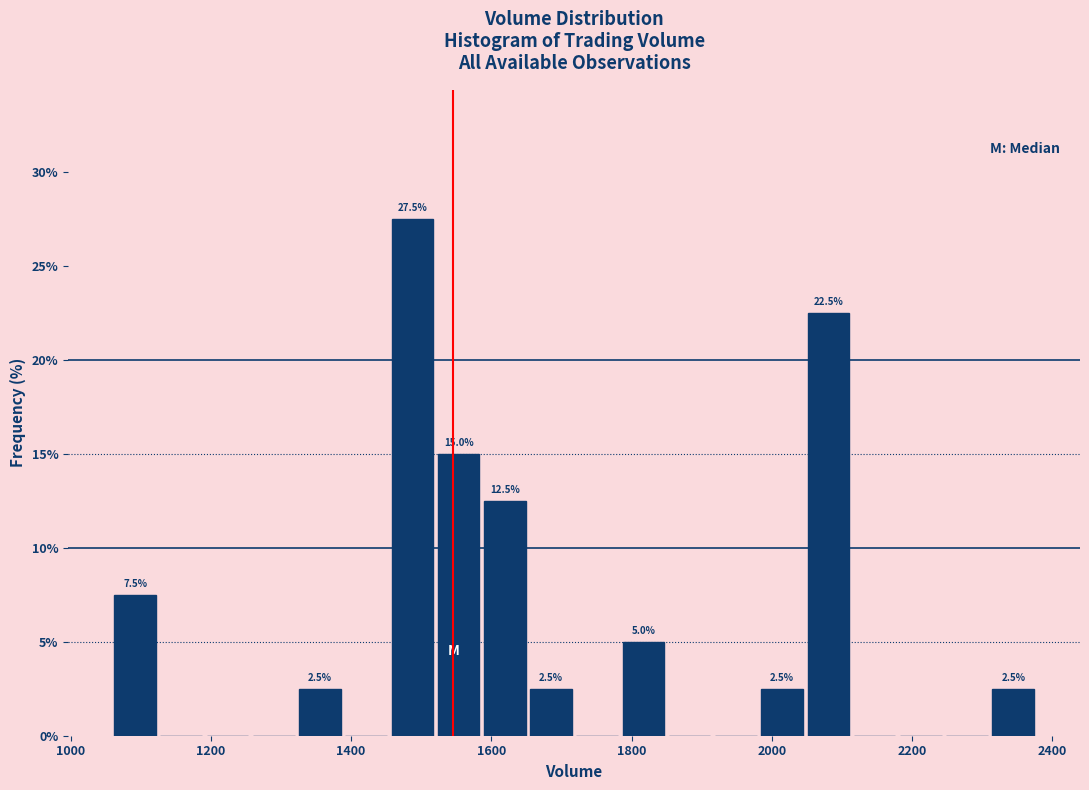

Read against the x-axis, roughly where is the centre of the tallest bar?

1480